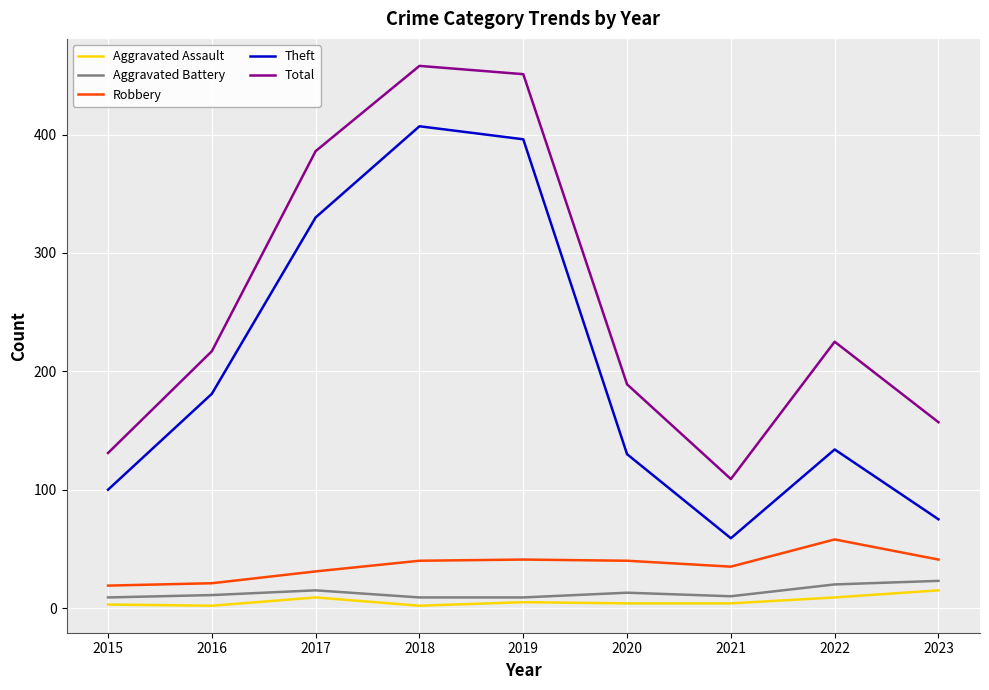

How many lines are shown in the chart?

5